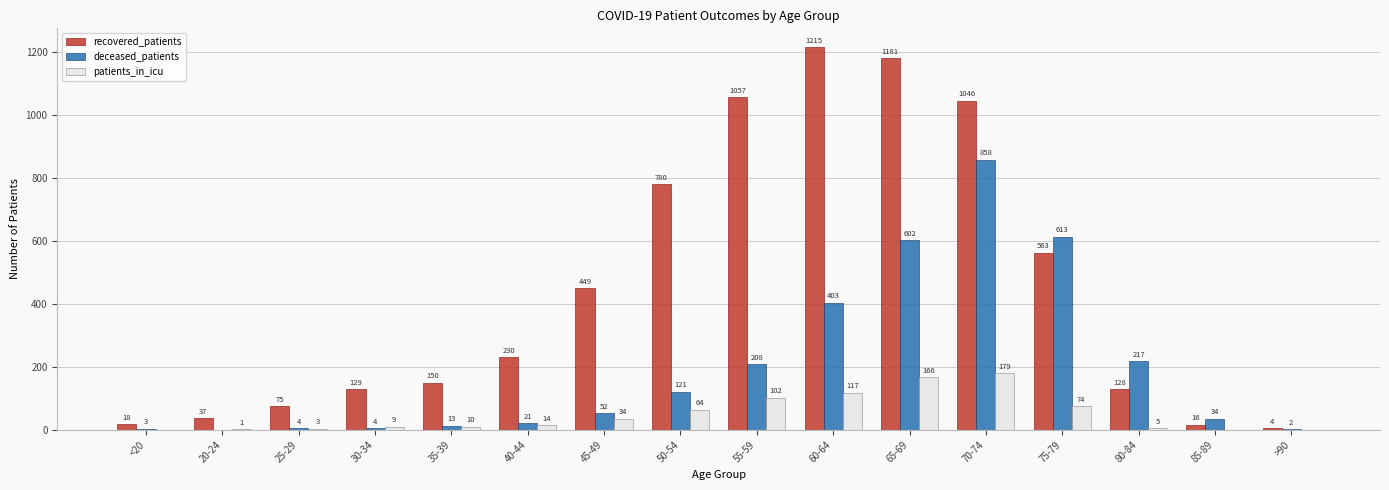

Which series has the widest spread of values?

recovered_patients